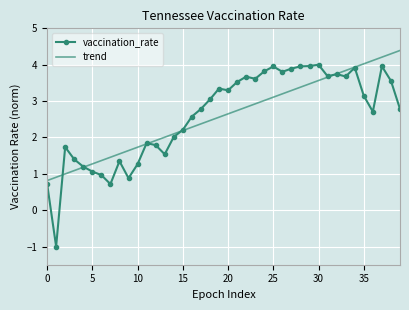

Rank the series by their maximum value, from lowest to highest.

vaccination_rate, trend